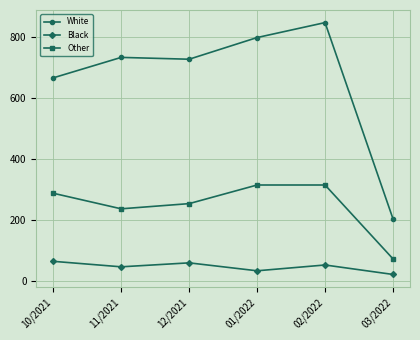

What value does the White series have at 10/2021?

666